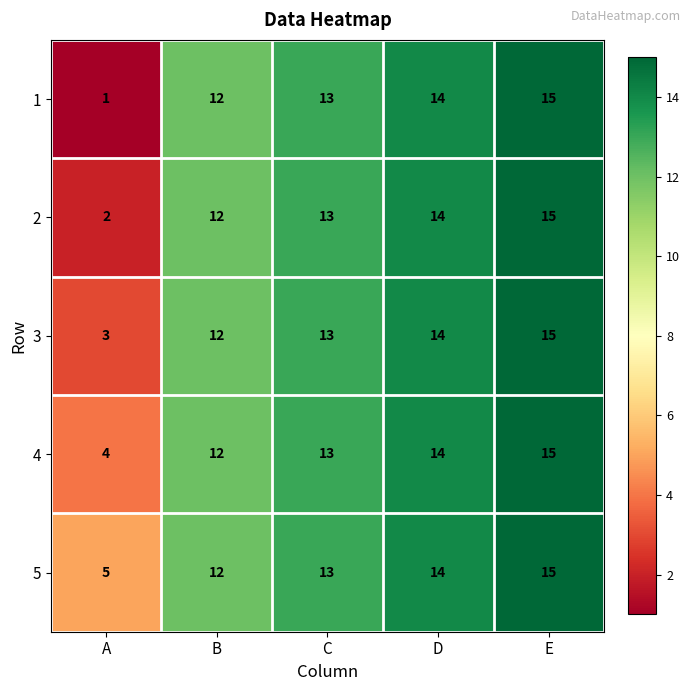

How many 5 values are between 12 and 14?

3